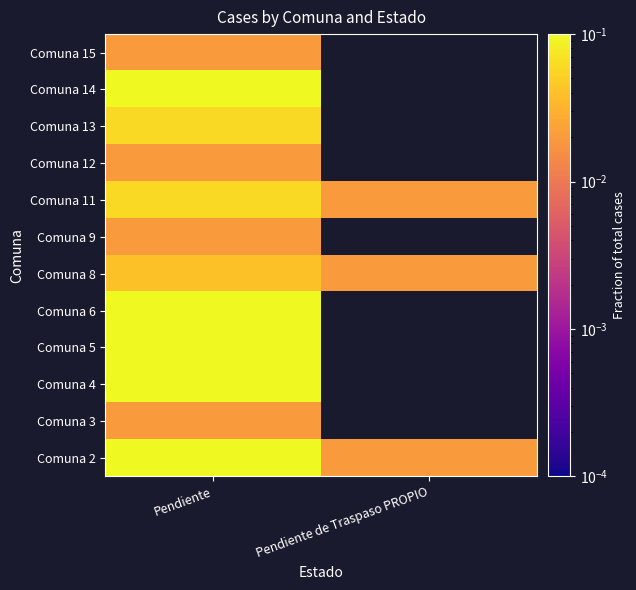

List the series in order of their peak value, lowest first.

Comuna 3, Comuna 9, Comuna 12, Comuna 15, Comuna 8, Comuna 11, Comuna 13, Comuna 2, Comuna 4, Comuna 14, Comuna 5, Comuna 6